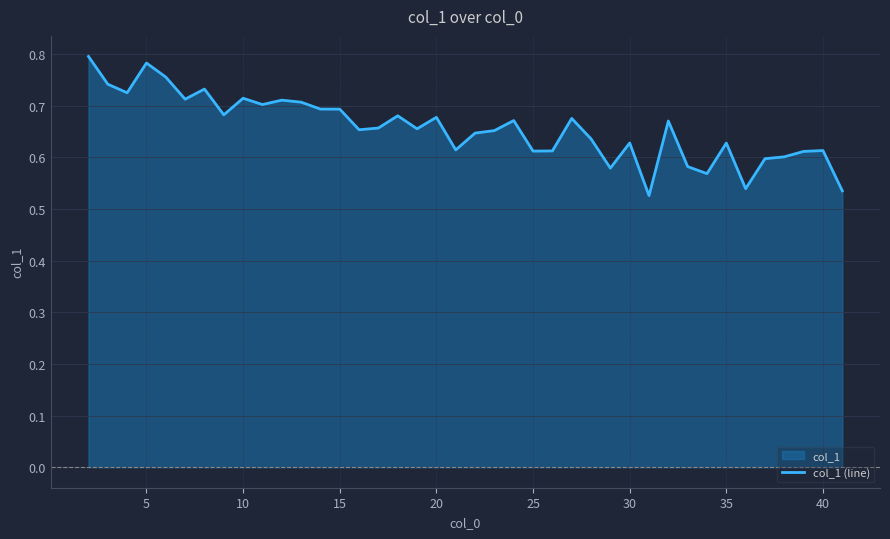

What is the difference between the maximum and second lowest values?

0.3